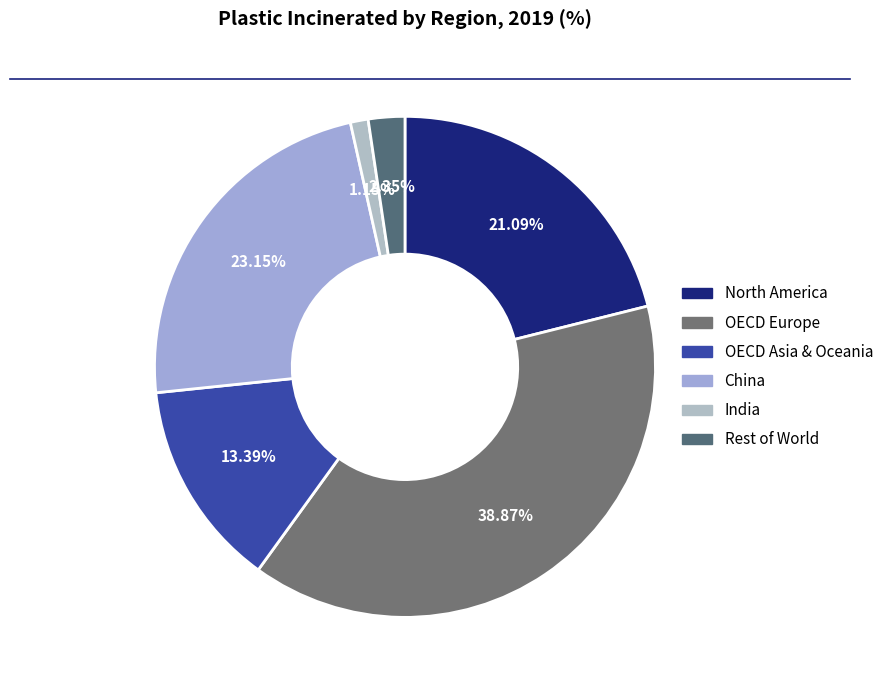

To the nearest percent, what is the average slice percentage?

17%